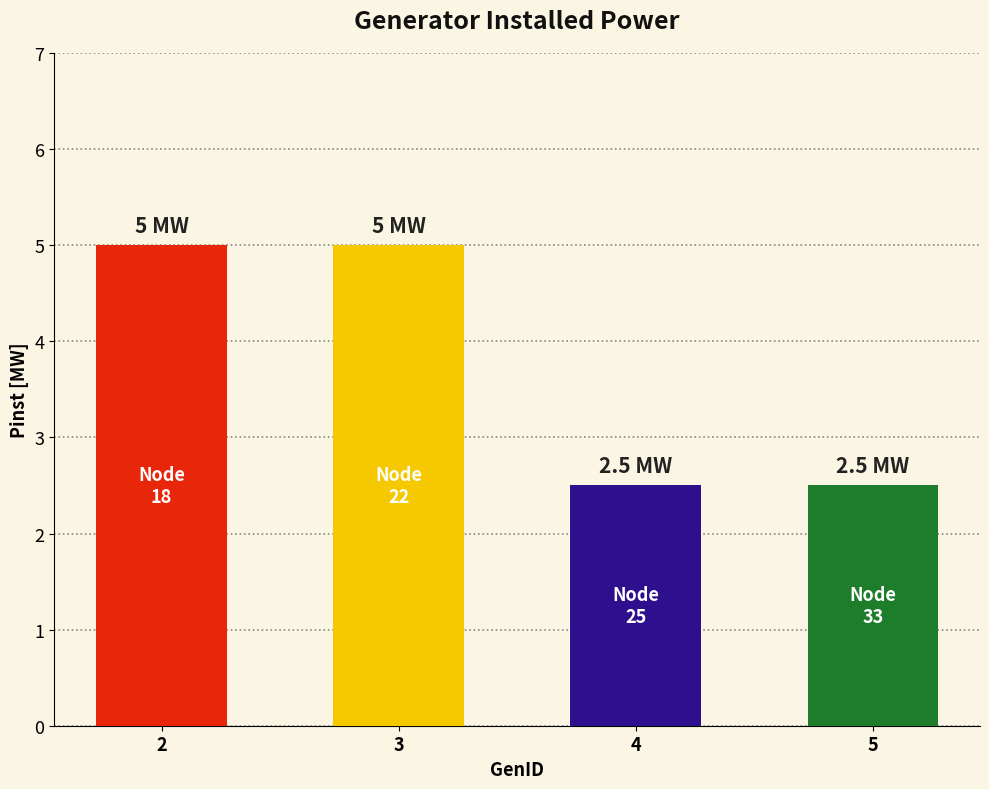

What is the change in value from 3 to 5?

-2.5